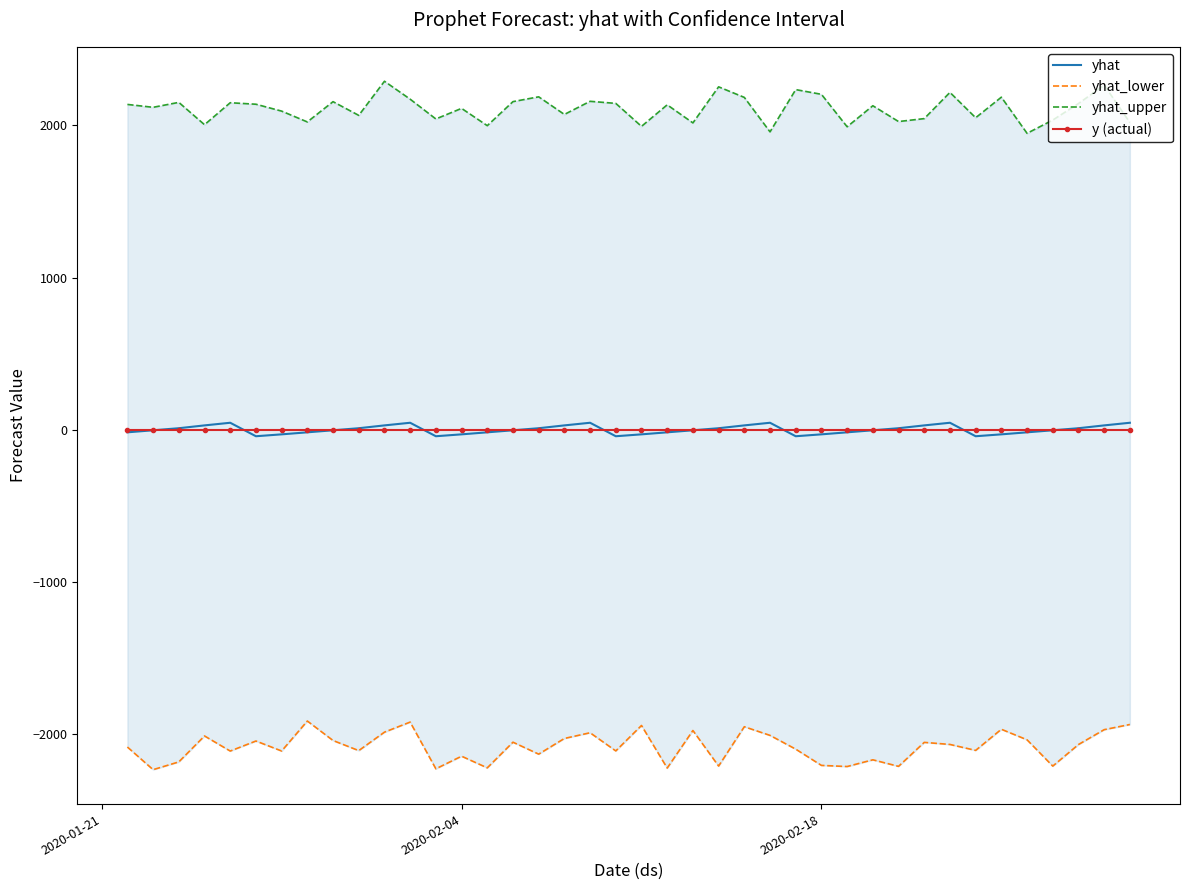

At how many categories does at least one series exceed 1484?

40